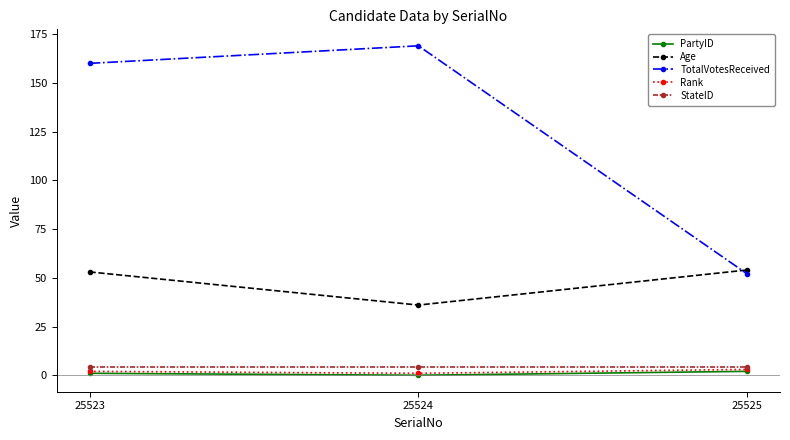

What is the value of the Rank point at the 3rd from the left?

3